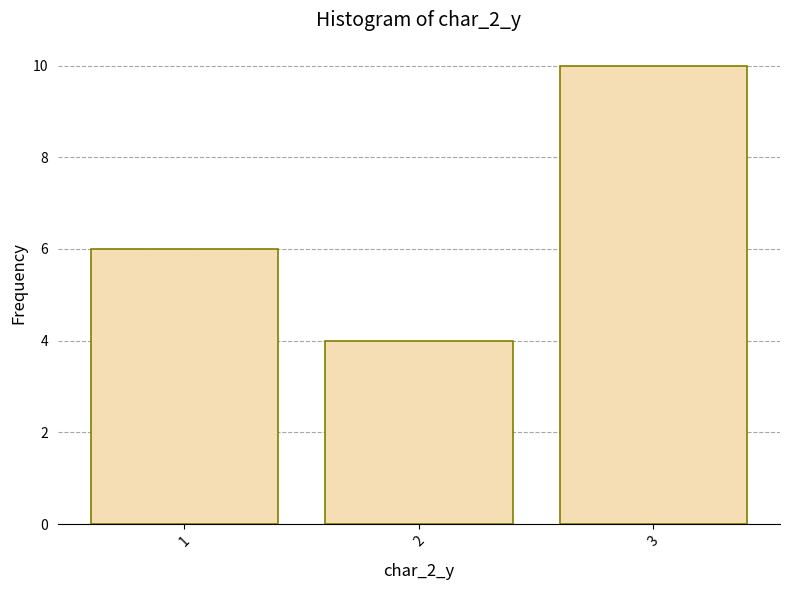

What is the greatest value displayed?

10